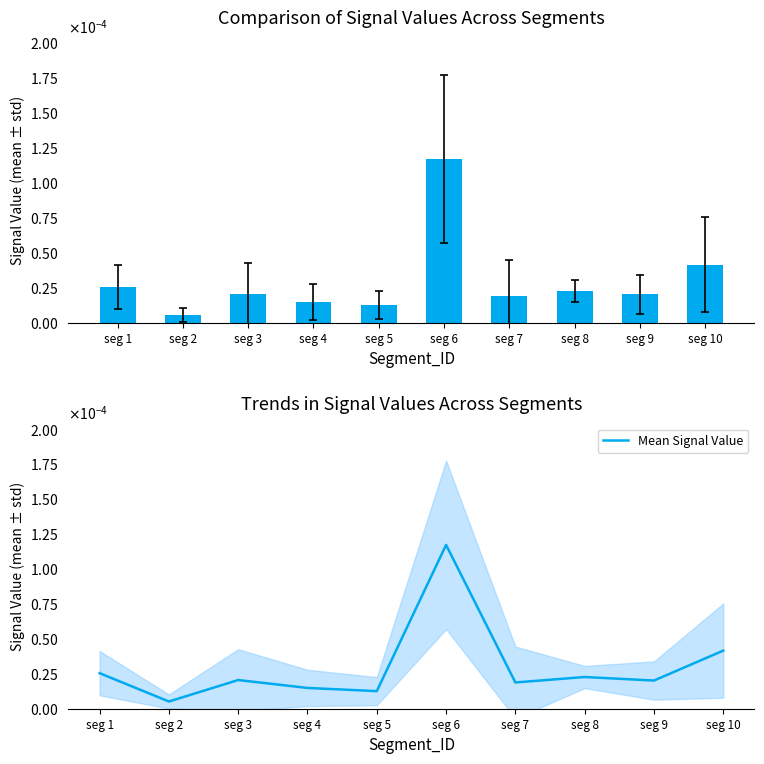

How many bars are there in total?

10